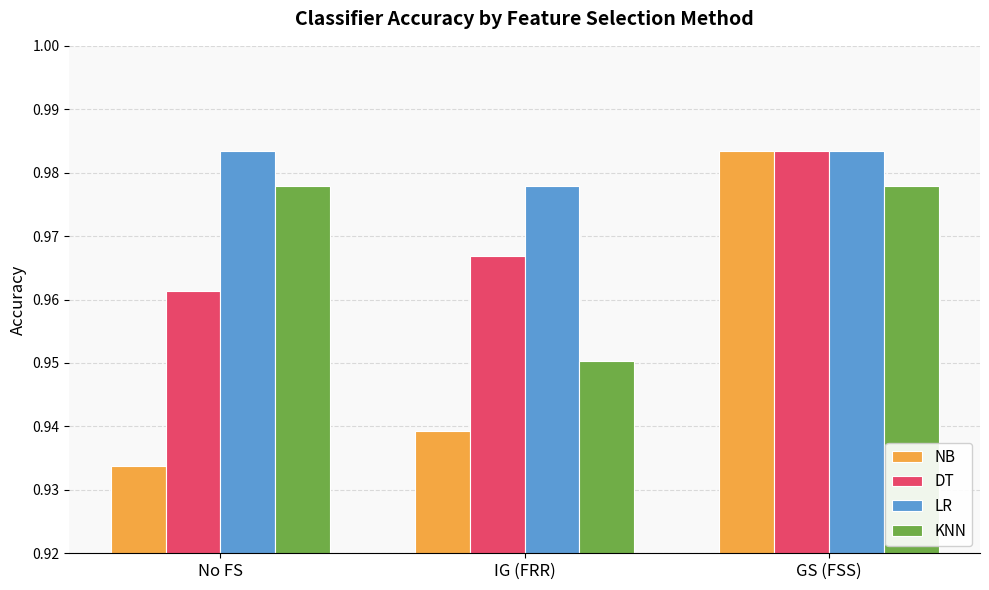

The KNN series shows 1.7 at GS (FSS). True or false?

False